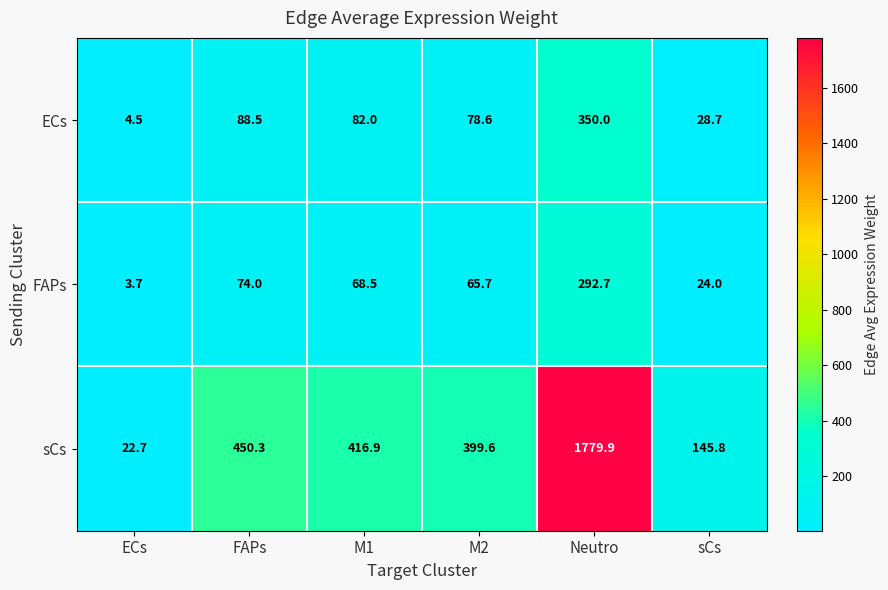

The ECs series shows 82.0 at M1. True or false?

True